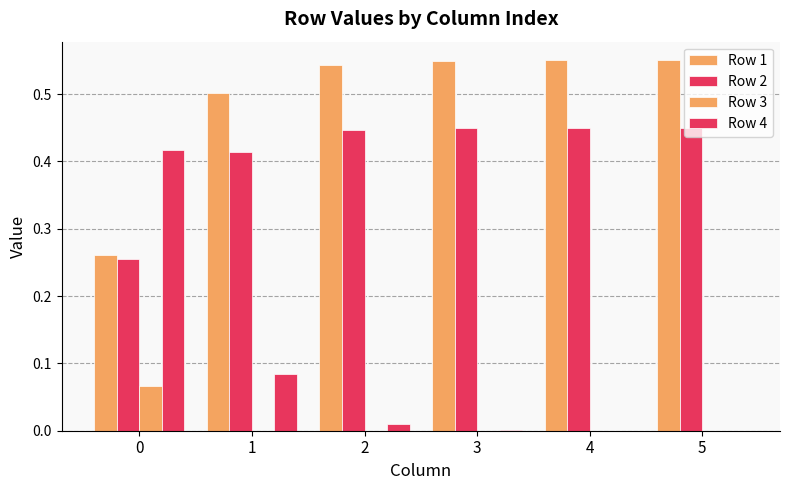

Are the bars horizontal?

No